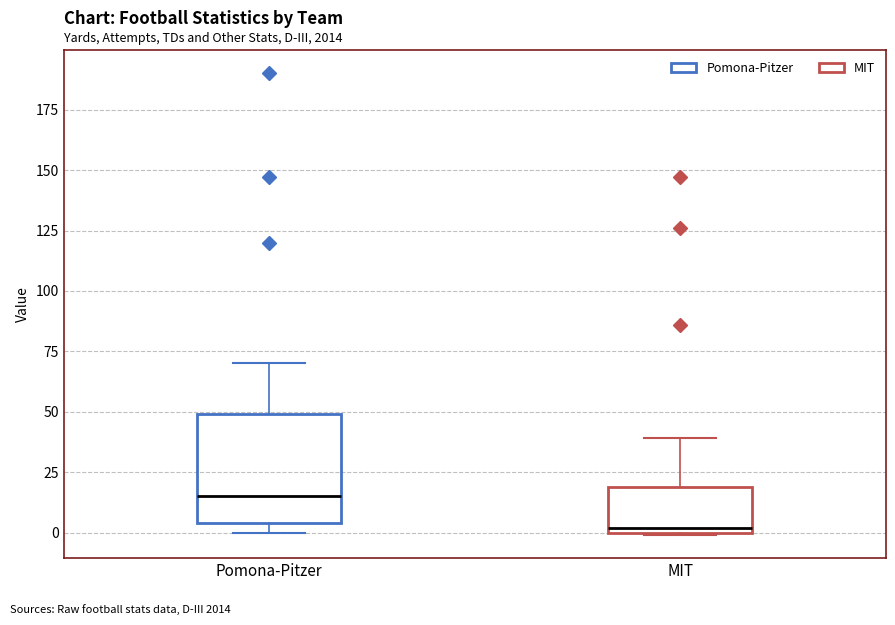

Comparing the boxes themselves (not the whiskers), which one is the tallest?

Pomona-Pitzer